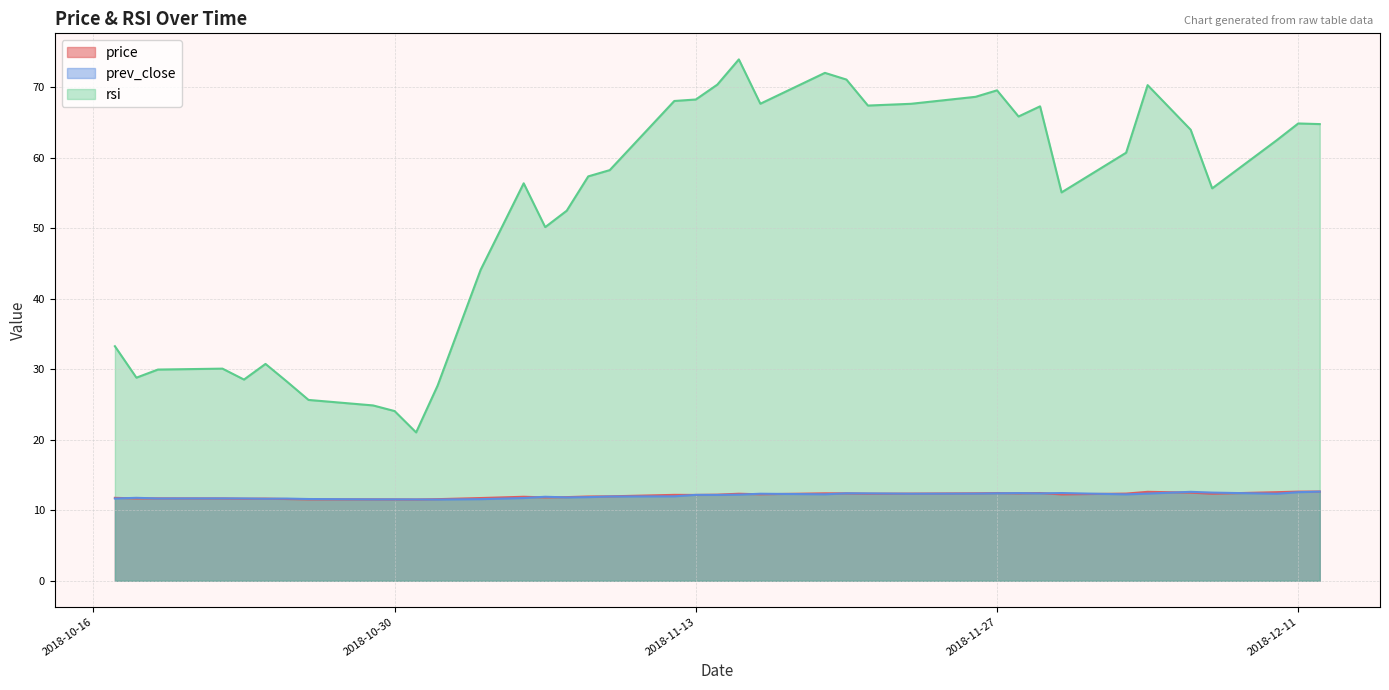

The price series shows 17.3 at 2018-11-19. True or false?

False